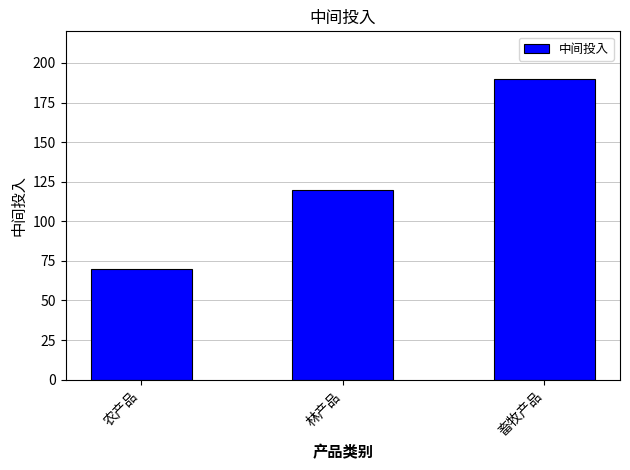

Which category has the lowest value across all series?

农产品